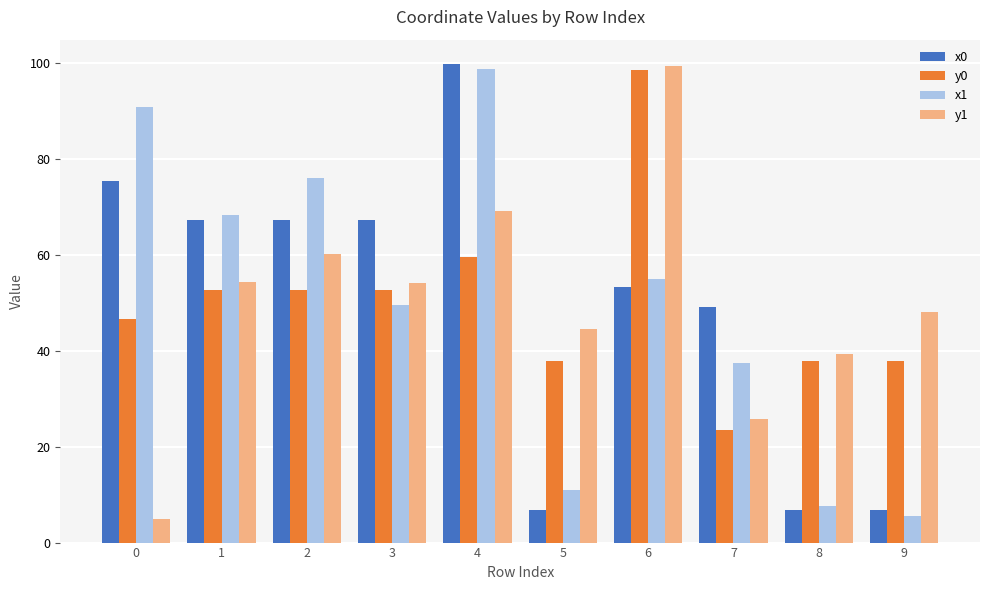

What are all the series names shown in the legend?

x0, y0, x1, y1